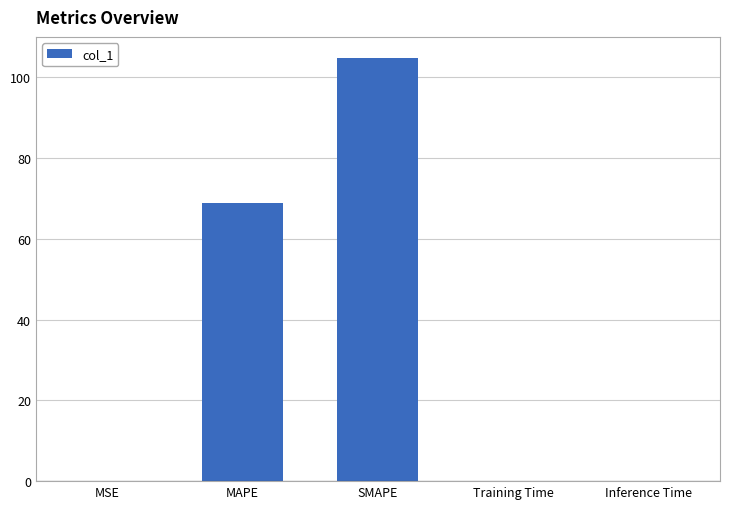

What is the difference between the values at MAPE and Training Time?

68.7